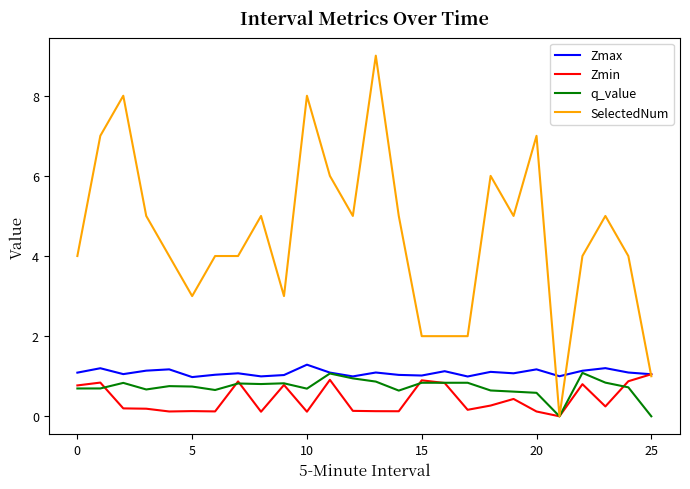

Which series has the largest range (max minus min)?

SelectedNum